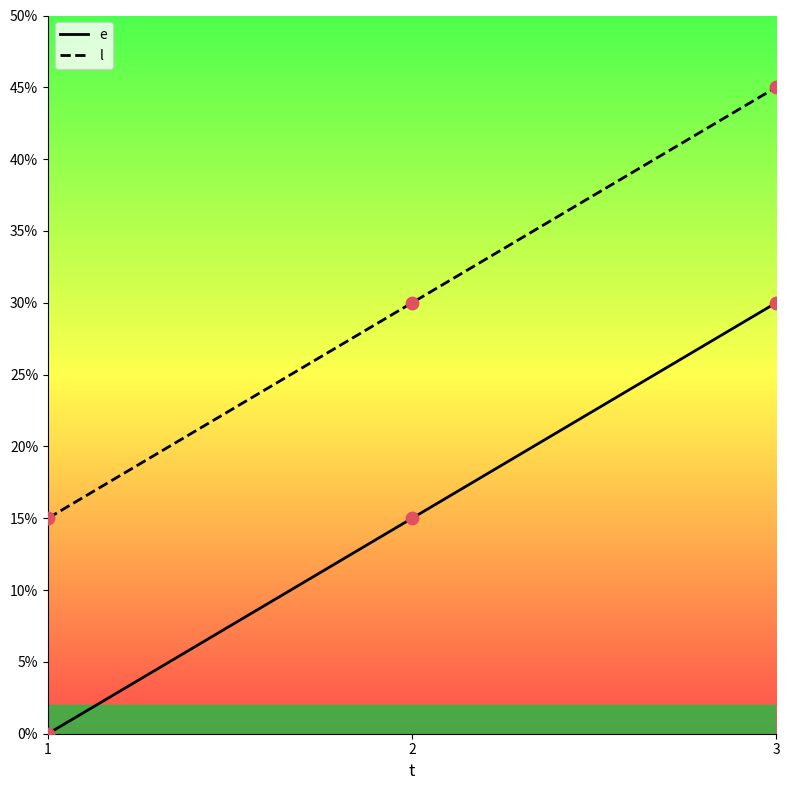

What are all the series names shown in the legend?

e, l